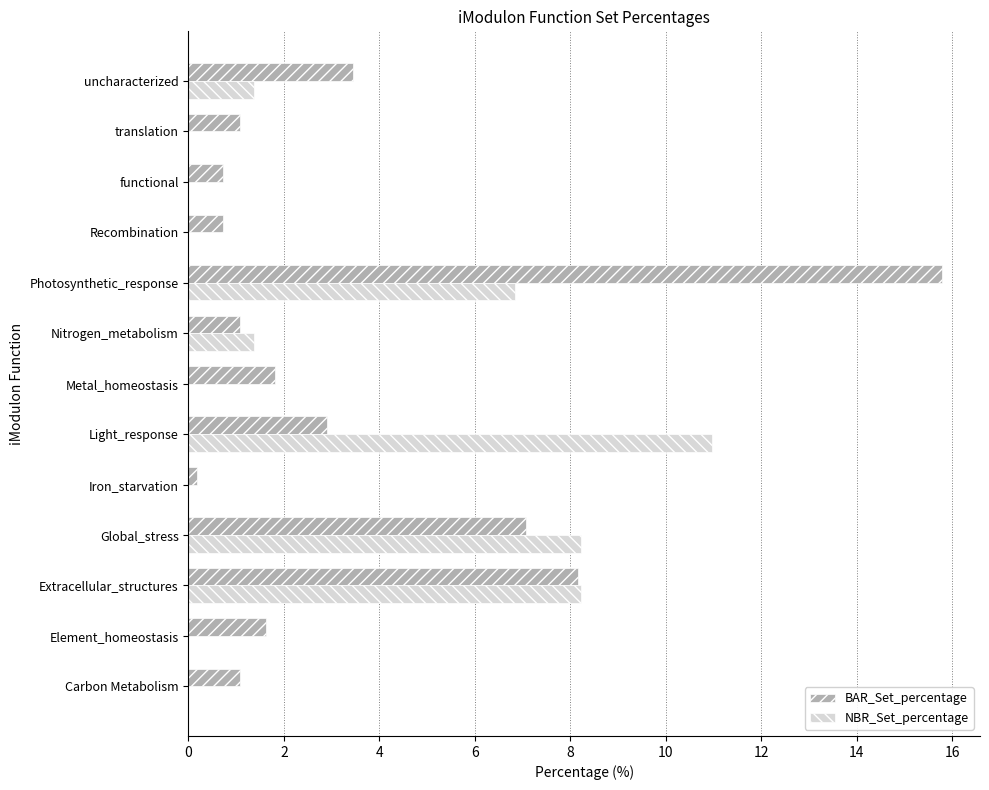

Where is NBR_Set_percentage nearest to the value 5?

Photosynthetic_response